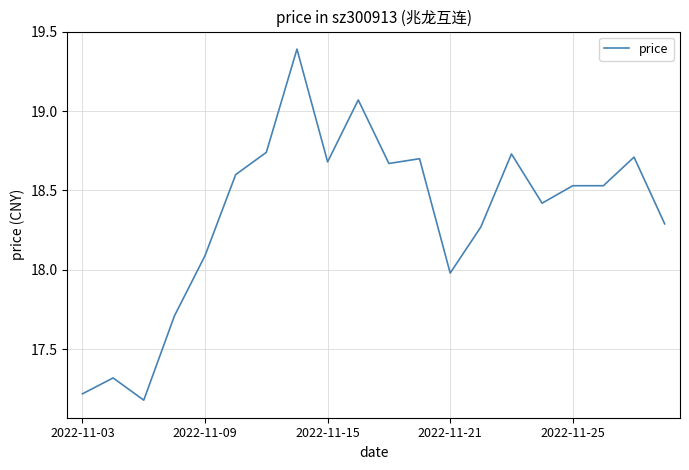

What is the difference between the maximum and minimum values?

2.2